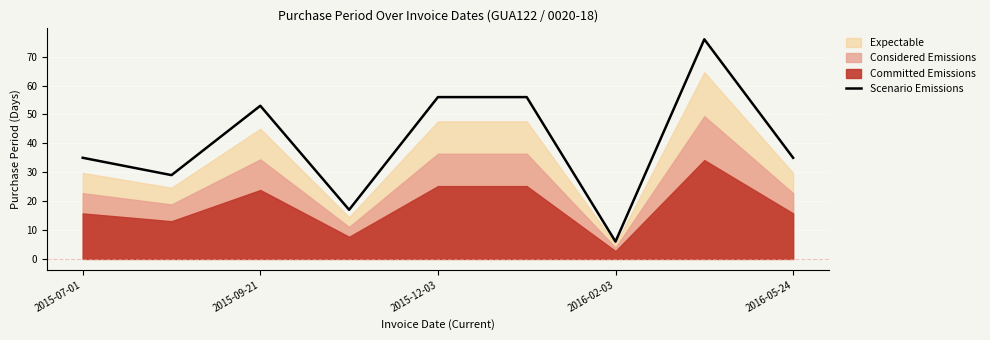

The Scenario Emissions series shows 2 at 2016-02-03. True or false?

False